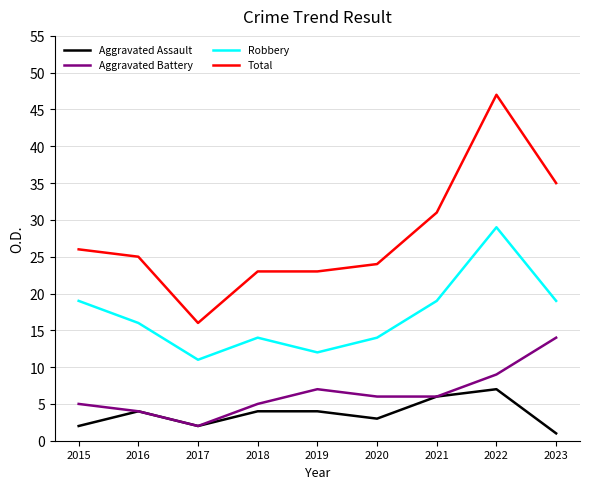

At 2019, list the series in order from smallest to largest.

Aggravated Assault, Aggravated Battery, Robbery, Total